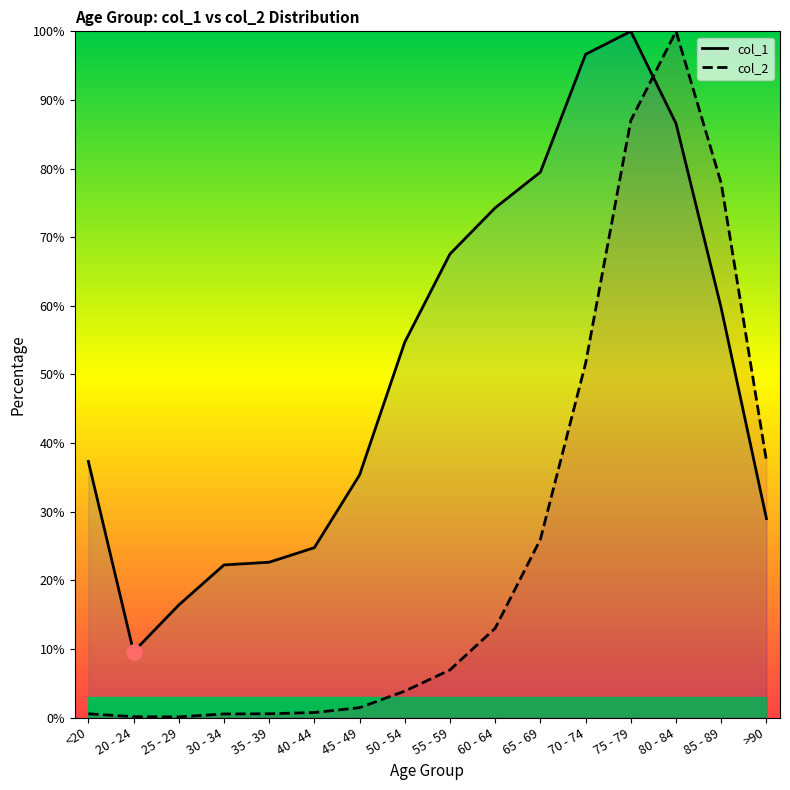

Is the value of col_1 at 40 - 44 greater than the value of col_2 at 30 - 34?

Yes